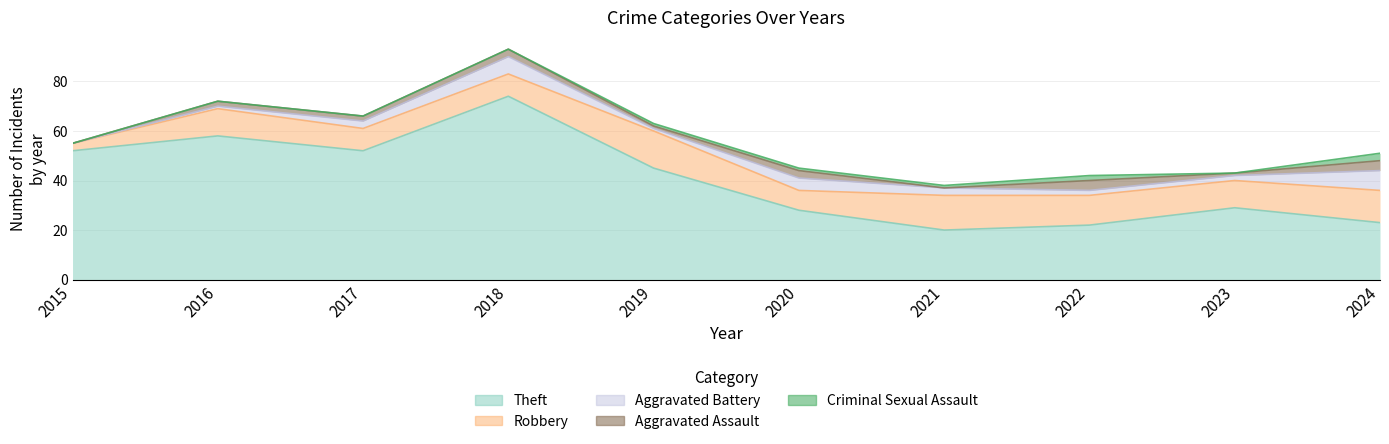

Reading left to right, extract all data points from this chart.

Theft: 2015=52	2016=58	2017=52	2018=74	2019=45	2020=28	2021=20	2022=22	2023=29	2024=23
Robbery: 2015=3	2016=11	2017=9	2018=9	2019=15	2020=8	2021=14	2022=12	2023=11	2024=13
Aggravated Battery: 2015=0	2016=1	2017=3	2018=7	2019=1	2020=5	2021=3	2022=2	2023=2	2024=8
Aggravated Assault: 2015=0	2016=2	2017=2	2018=3	2019=1	2020=3	2021=0	2022=4	2023=1	2024=4
Criminal Sexual Assault: 2015=0	2016=0	2017=0	2018=0	2019=1	2020=1	2021=1	2022=2	2023=0	2024=3